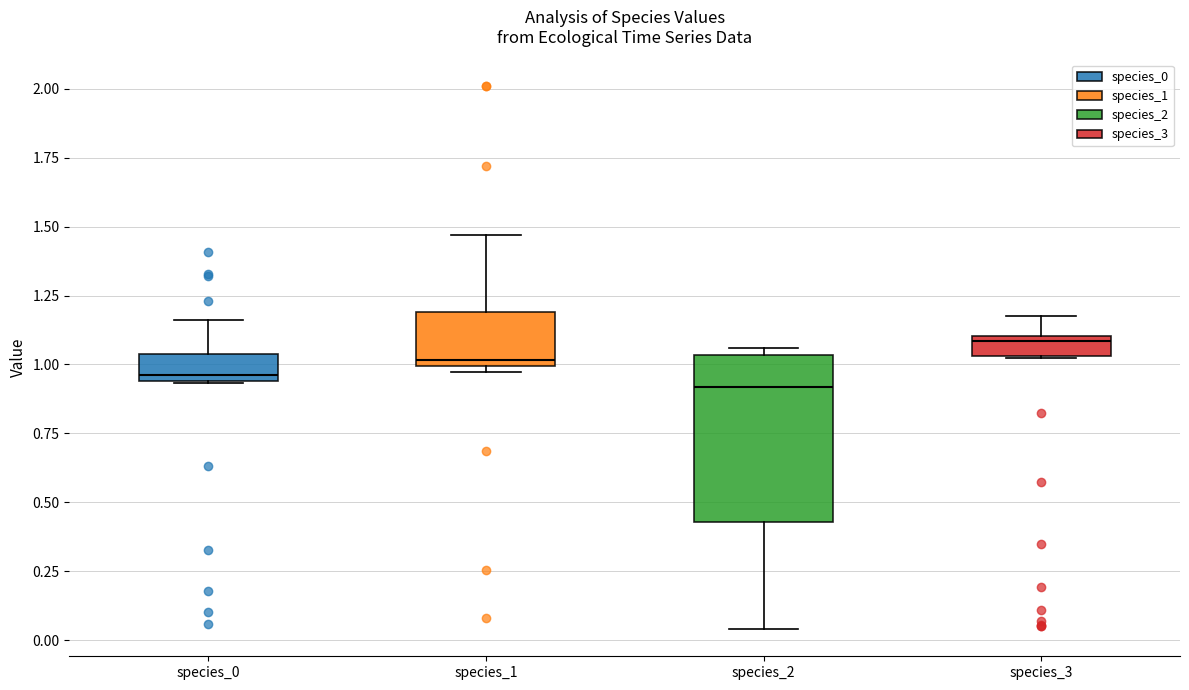

Comparing the boxes themselves (not the whiskers), which one is the tallest?

species_2